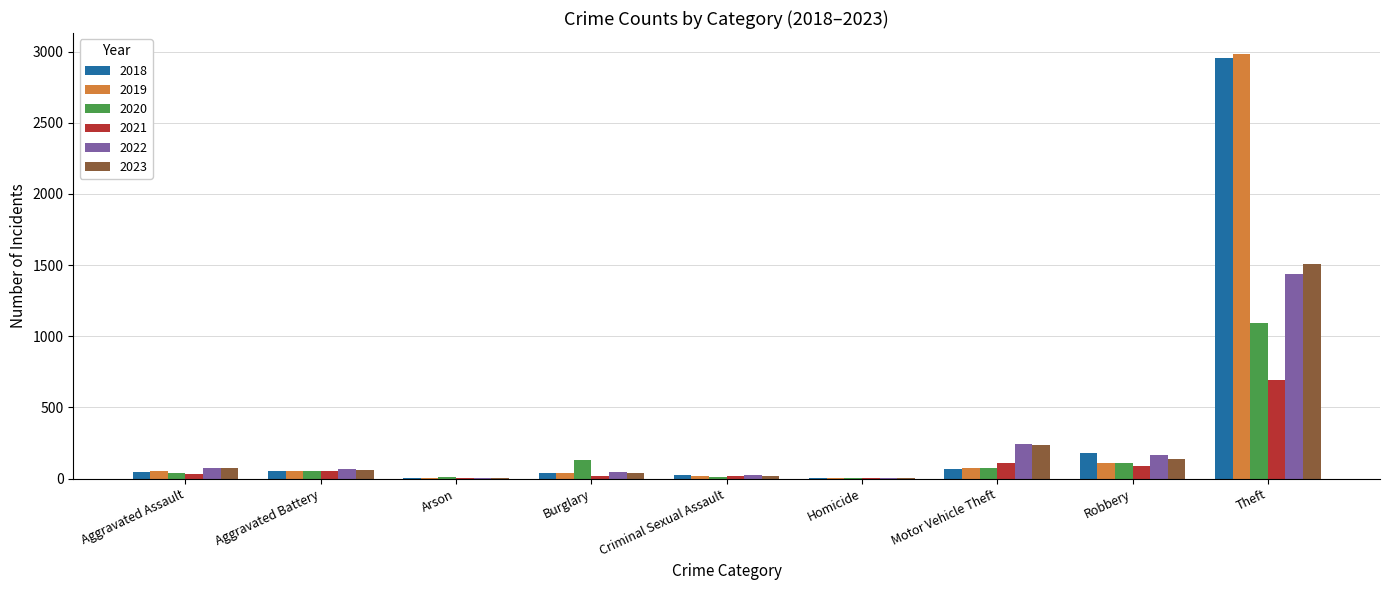

The value of 2020 at Robbery is 108. True or false?

True